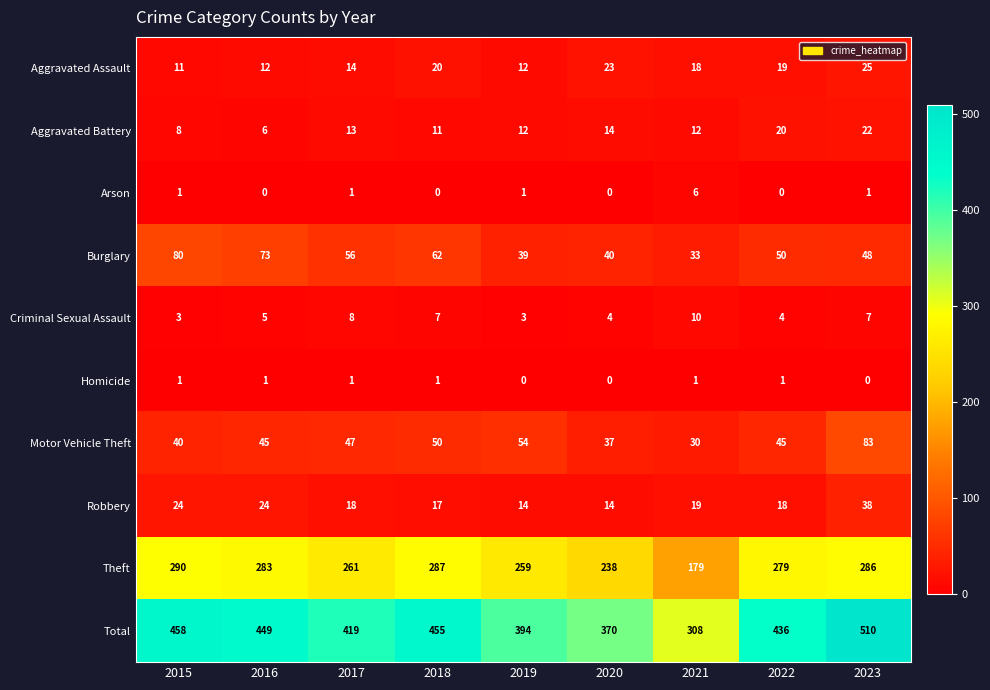

True or false: Aggravated Assault has a value of 18 at 2021.

True